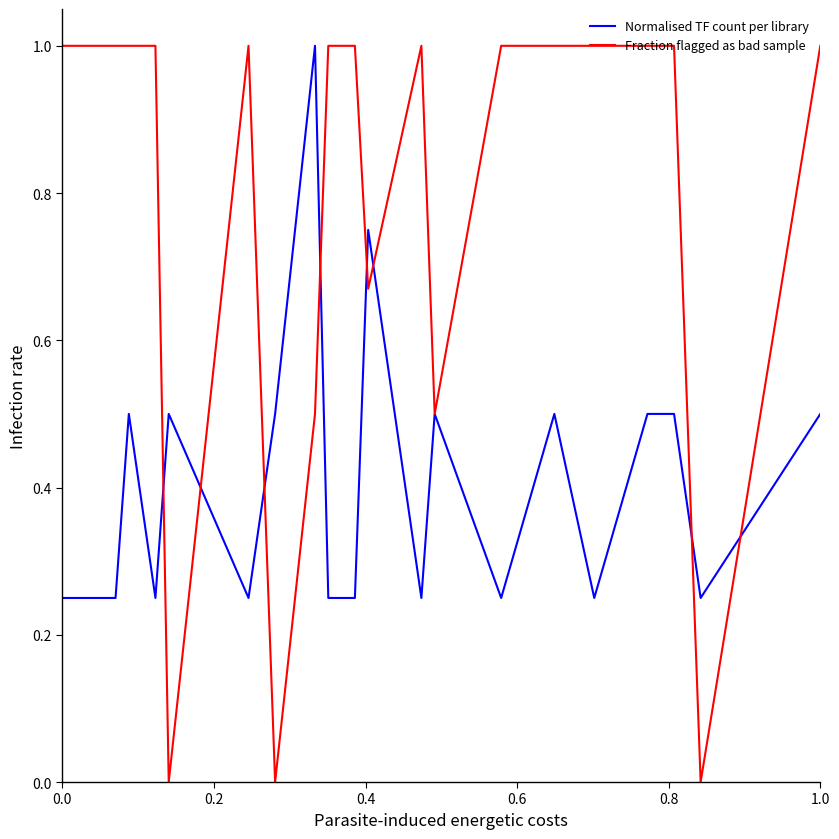

Rank the series by their average value, from lowest to highest.

Normalised TF count per library, Fraction flagged as bad sample